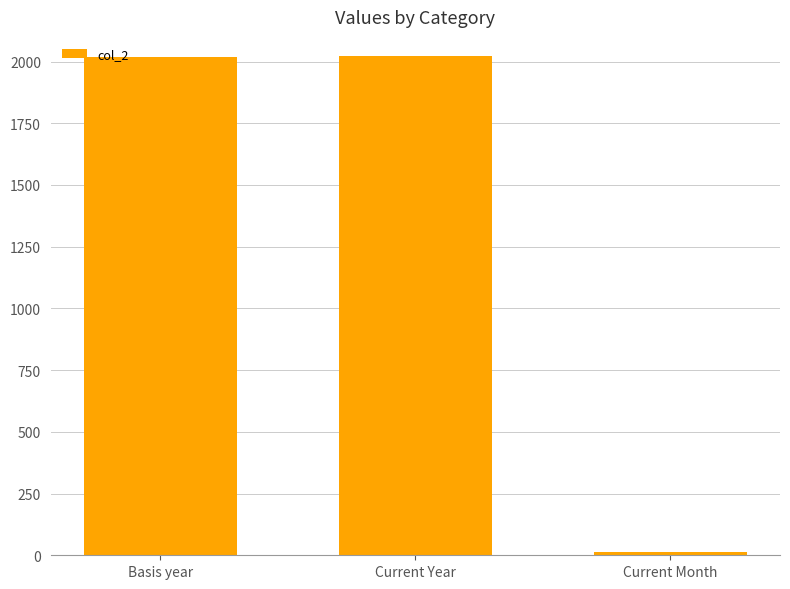

What is the value of the 3rd bar from the left?

12